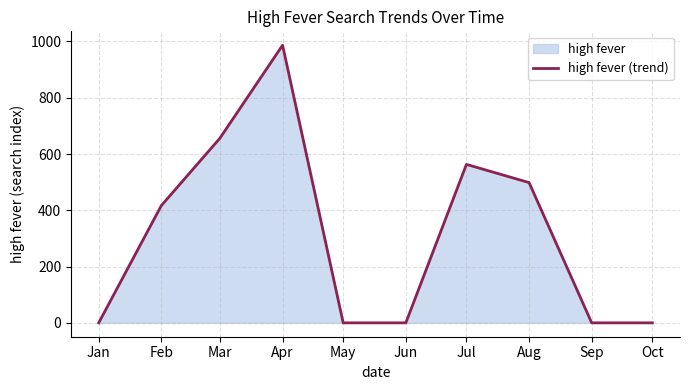

Rank the categories by value from lowest to highest.

Jan, May, Jun, Sep, Oct, Feb, Aug, Jul, Mar, Apr